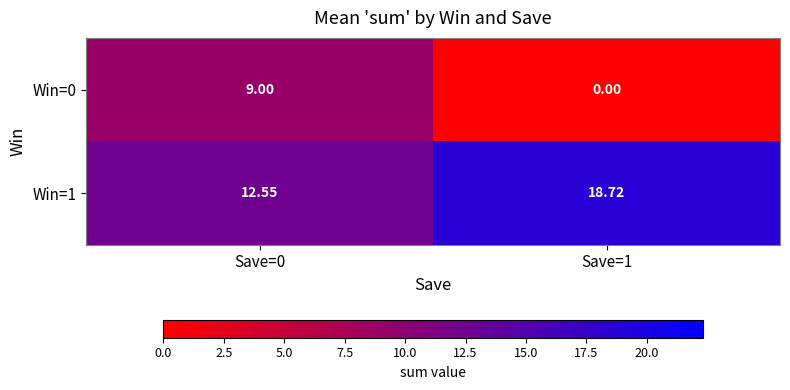

Which series changed the most between Save=0 and Save=1?

Win=0